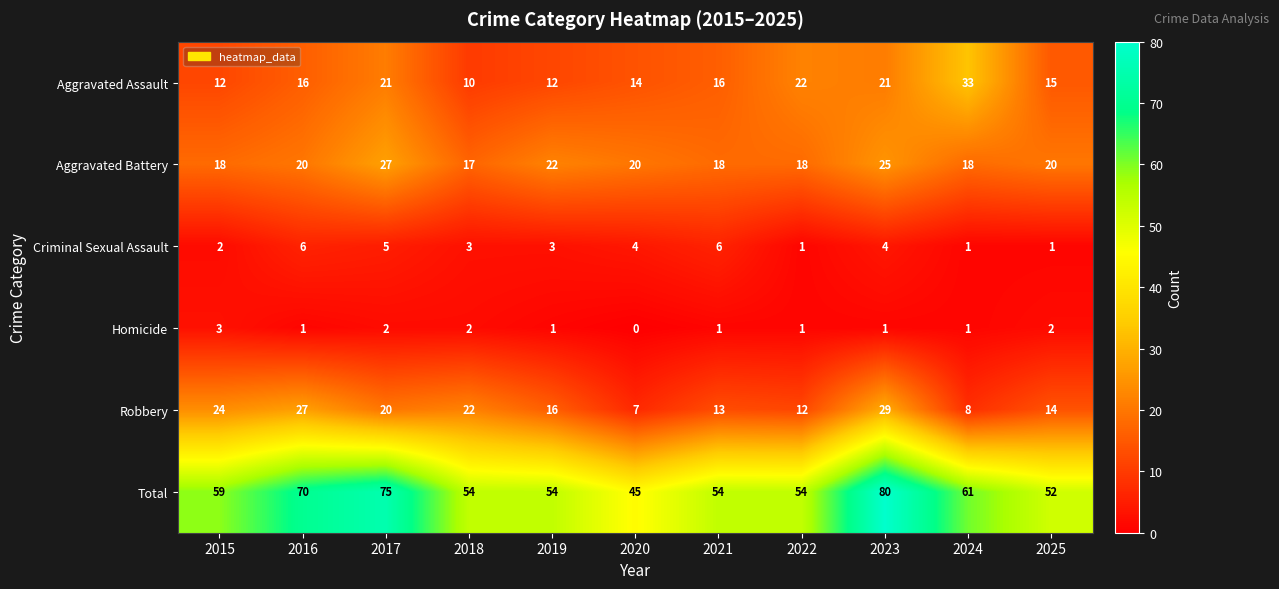

At which label does Homicide reach its minimum?

2020